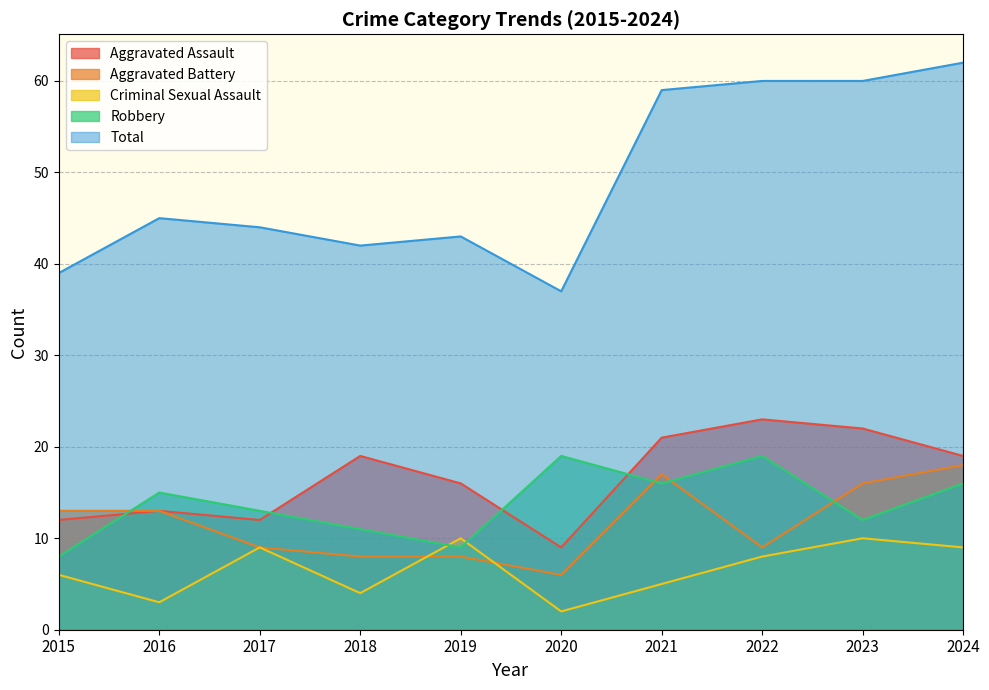

What is the smallest value displayed?

2